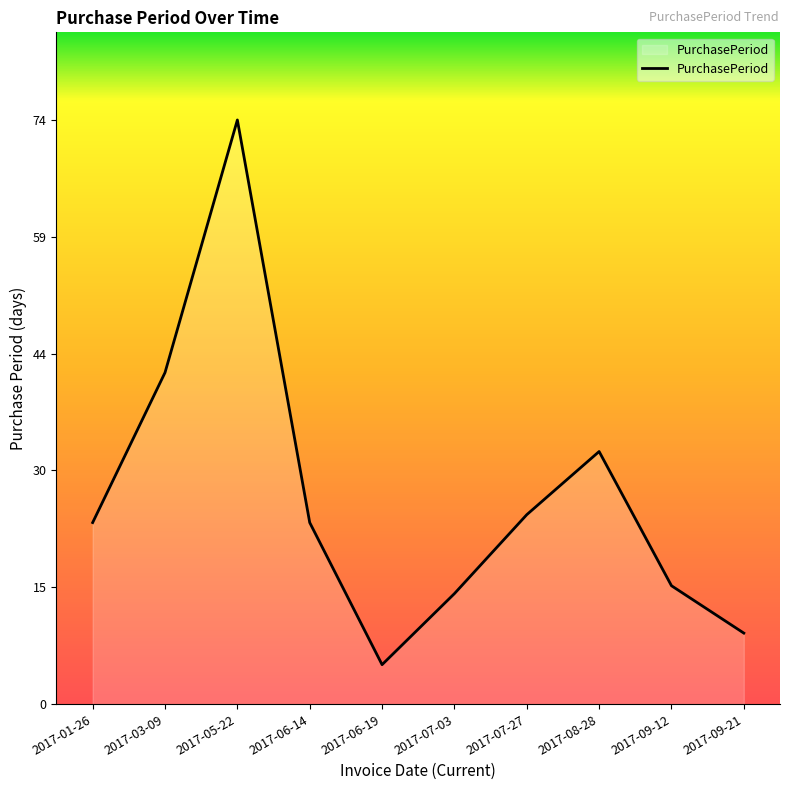

What position from the left is 2017-09-12?

9